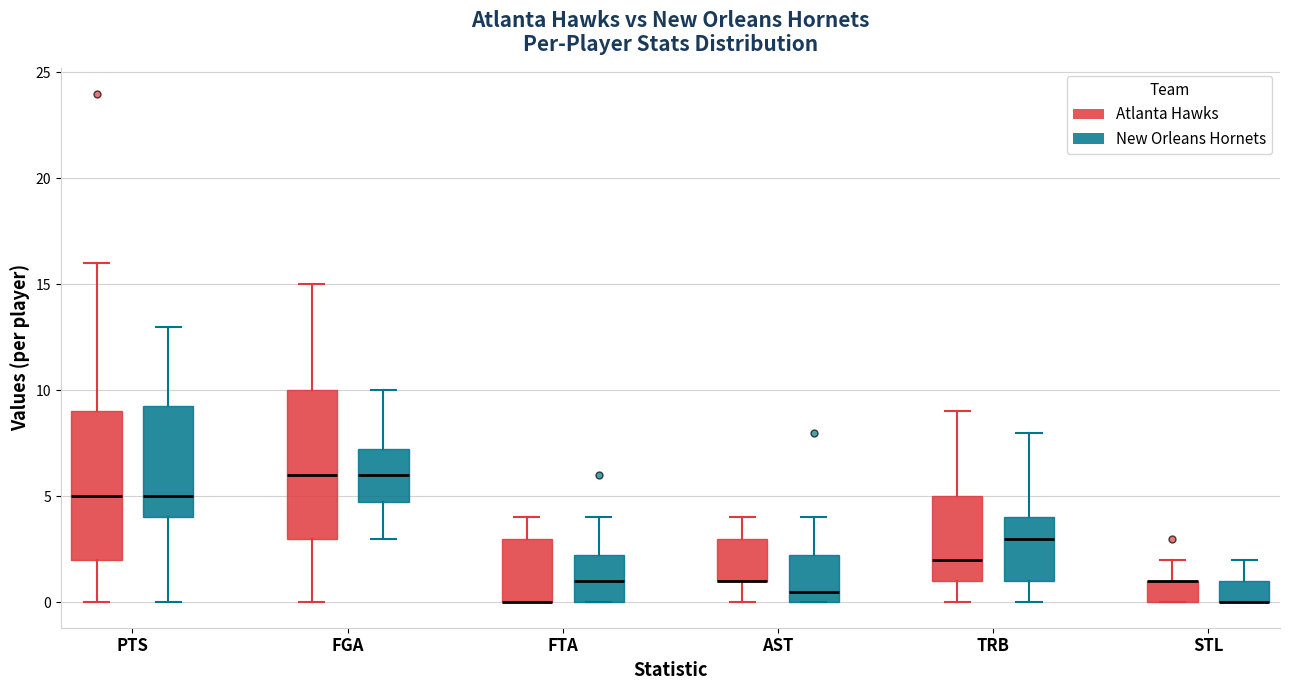

Reading left to right, transcribe this box plot: for each box, give where its median line is, the range the box spans, and where its two whiskers end, as read against the y-axis. The values are not printed on the chart, so give them approximately, as read against the axis.

PTS (Atlanta Hawks): median 5.0, box 2.0 to 9.0, whiskers 0.0 to 16.0
PTS (New Orleans Hornets): median 5.0, box 4.0 to 9.5, whiskers 0.0 to 13.0
FGA (Atlanta Hawks): median 6.0, box 3.0 to 10.0, whiskers 0.0 to 15.0
FGA (New Orleans Hornets): median 6.0, box 5.0 to 7.5, whiskers 3.0 to 10.0
FTA (Atlanta Hawks): median 0.0 (drawn on the box's lower edge), box 0.0 to 3.0, whiskers 0.0 to 4.0
FTA (New Orleans Hornets): median 1.0, box 0.0 to 2.5, whiskers 0.0 to 4.0
AST (Atlanta Hawks): median 1.0 (drawn on the box's lower edge), box 1.0 to 3.0, whiskers 0.0 to 4.0
AST (New Orleans Hornets): median 0.5, box 0.0 to 2.5, whiskers 0.0 to 4.0
TRB (Atlanta Hawks): median 2.0, box 1.0 to 5.0, whiskers 0.0 to 9.0
TRB (New Orleans Hornets): median 3.0, box 1.0 to 4.0, whiskers 0.0 to 8.0
STL (Atlanta Hawks): median 1.0 (drawn on the box's upper edge), box 0.0 to 1.0, whiskers 0.0 to 2.0
STL (New Orleans Hornets): median 0.0 (drawn on the box's lower edge), box 0.0 to 1.0, whiskers 0.0 to 2.0